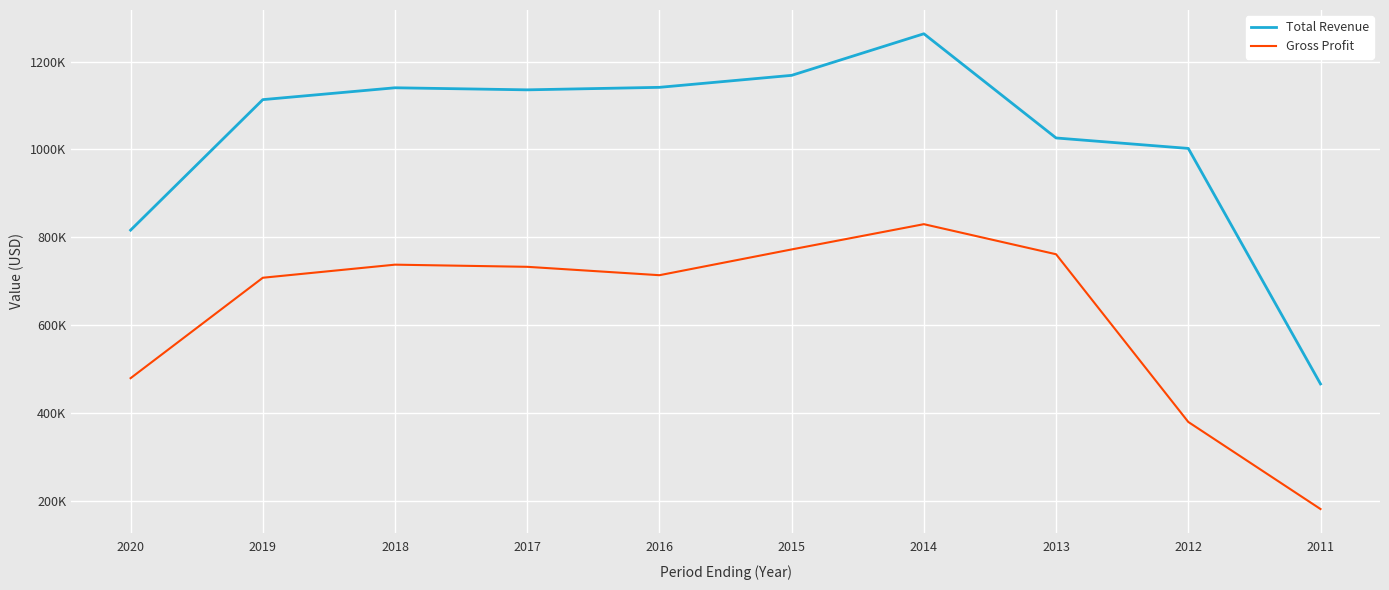

Which series has the largest total across all categories?

Total Revenue